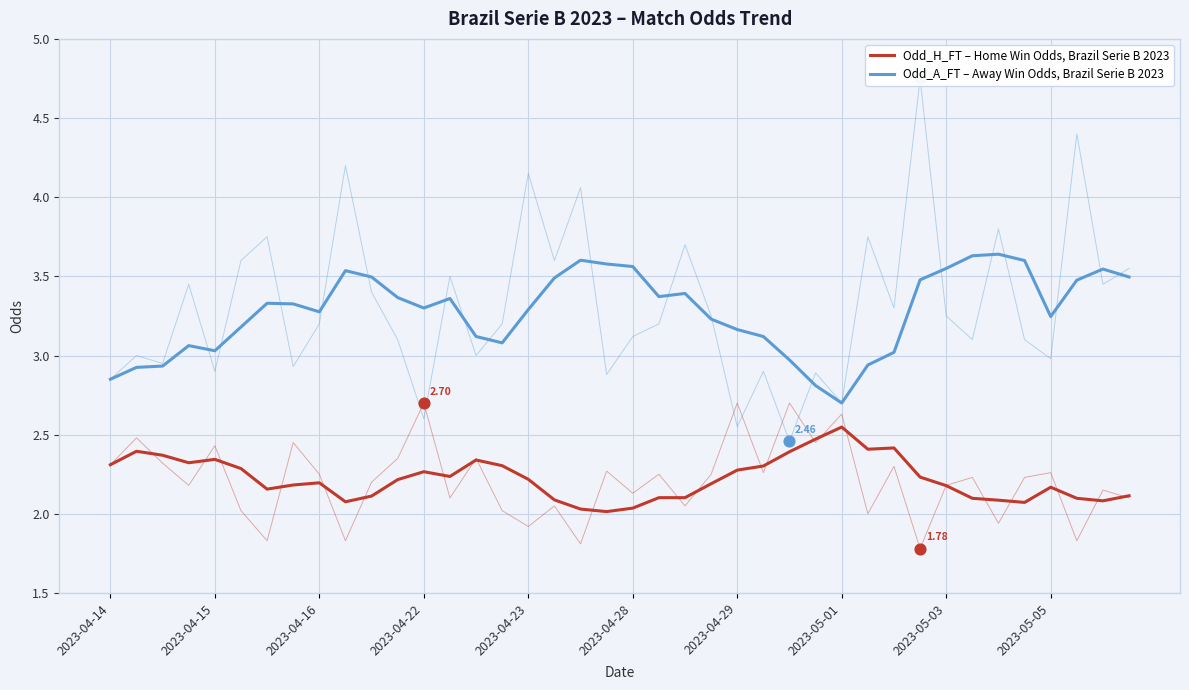

Which series contains the highest Y value?

Odd_A_FT – Away Win Odds, Brazil Serie B 2023